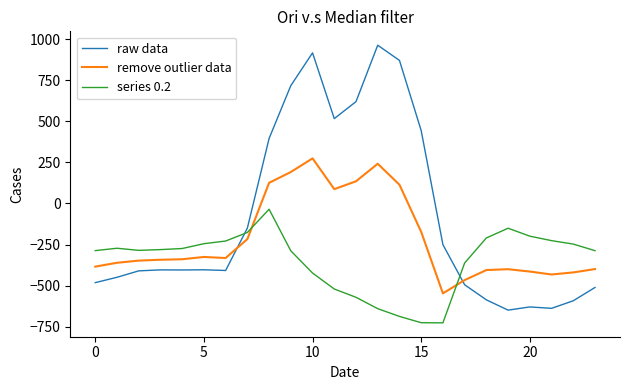

After their last crossing, which series has the higher values: series 0.2 or raw data?

series 0.2